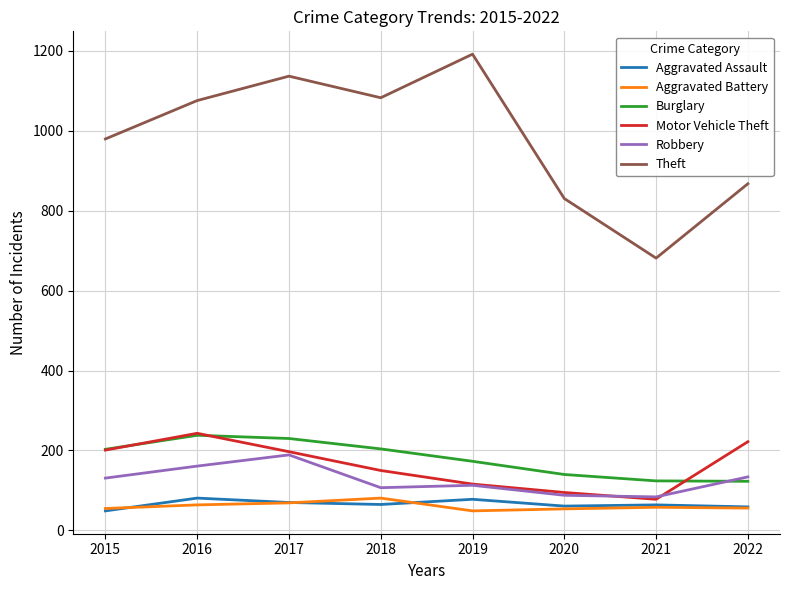

At which label is Burglary closest to 180?

2019